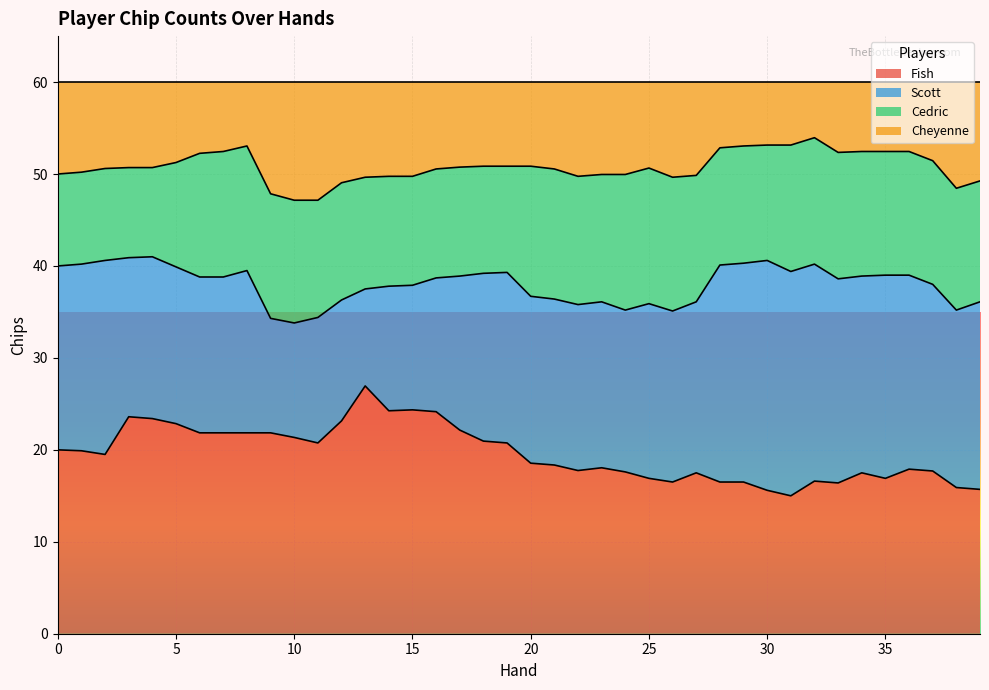

What are all the series names shown in the legend?

Fish, Scott, Cedric, Cheyenne